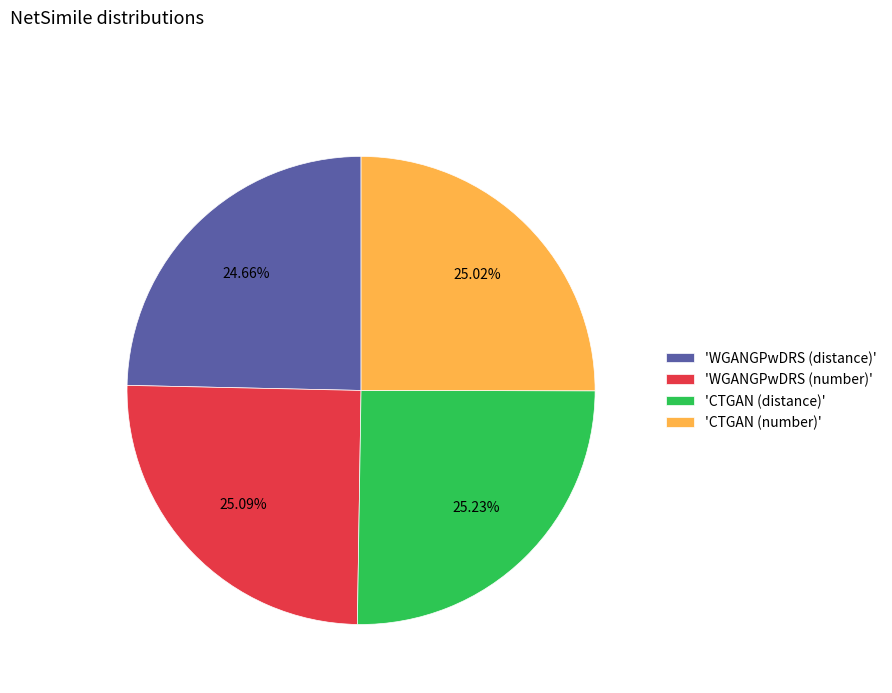

What is the ratio of the value at 'WGANGPwDRS (number)' to the value at 'CTGAN (number)'?

1.0